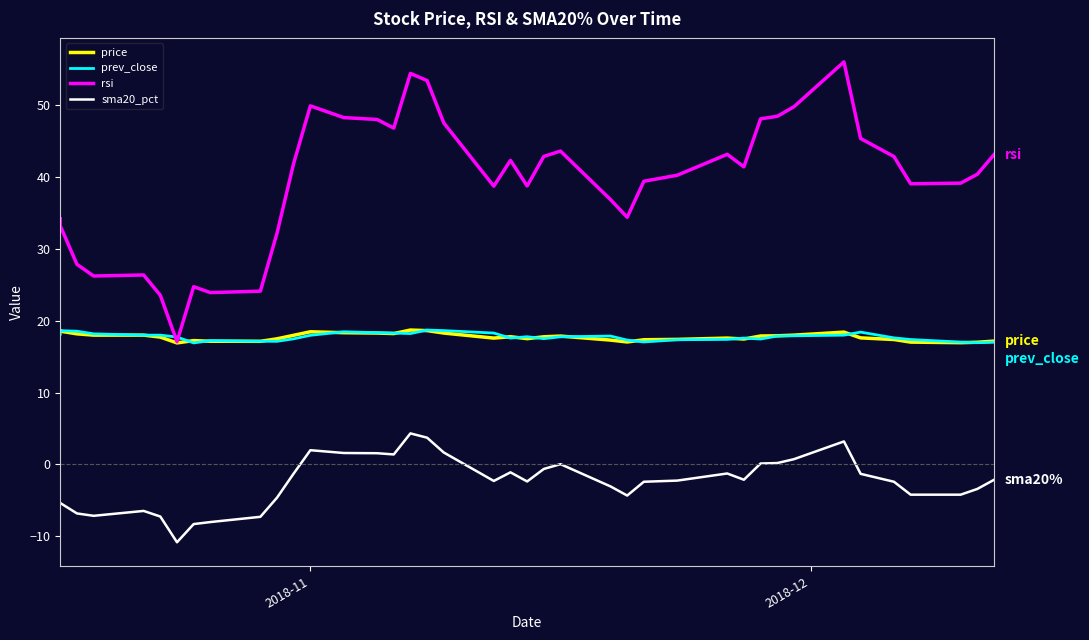

At how many categories does at least one series exceed 44?

12